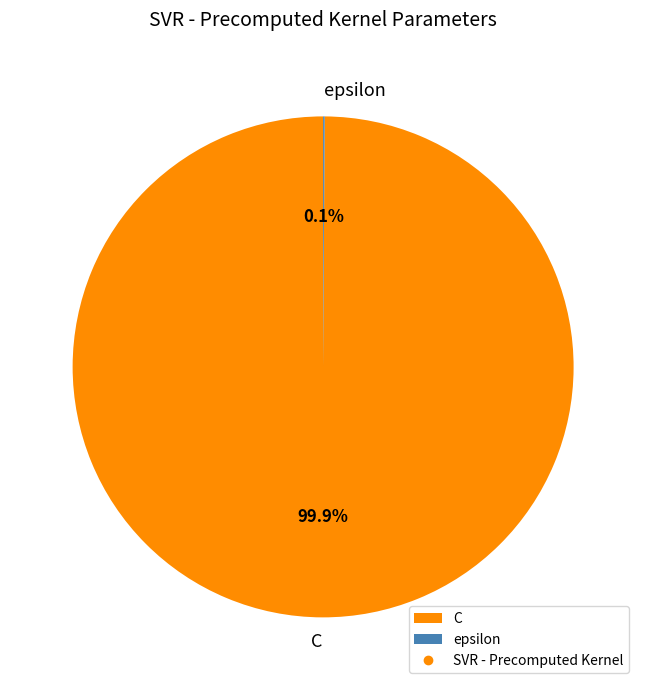

The C slice represents 100% of the pie. True or false?

True